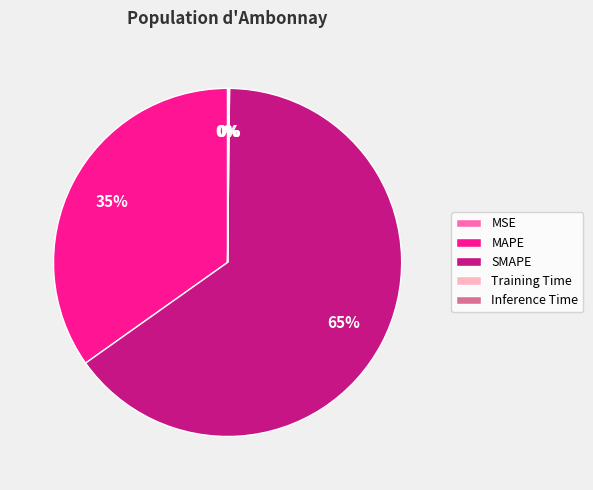

To the nearest percent, what percentage of the pie is MAPE?

35%